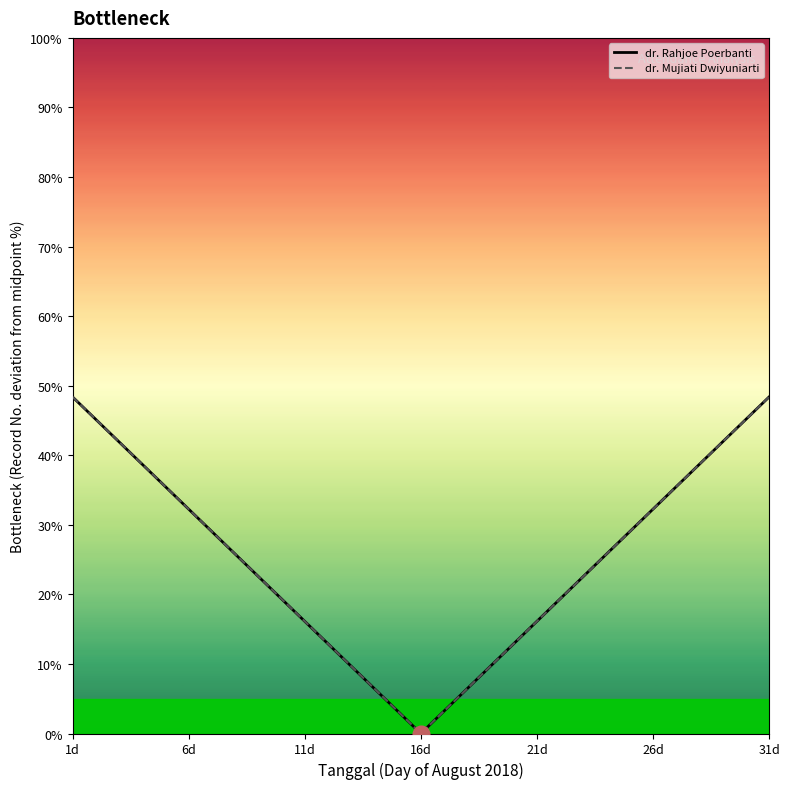

Reading right to left, extract all data points from this chart.

dr. Rahjoe Poerbanti: 48.4	45.2	41.9	38.7	35.5	32.3	29.0	25.8	22.6	19.4	16.1	12.9	9.7	6.5	3.2	0.0	3.2	6.5	9.7	12.9	16.1	19.4	22.6	25.8	29.0	32.3	35.5	38.7	41.9	45.2	48.4
dr. Mujiati Dwiyuniarti: 48.4	45.2	41.9	38.7	35.5	32.3	29.0	25.8	22.6	19.4	16.1	12.9	9.7	6.5	3.2	0.0	3.2	6.5	9.7	12.9	16.1	19.4	22.6	25.8	29.0	32.3	35.5	38.7	41.9	45.2	48.4